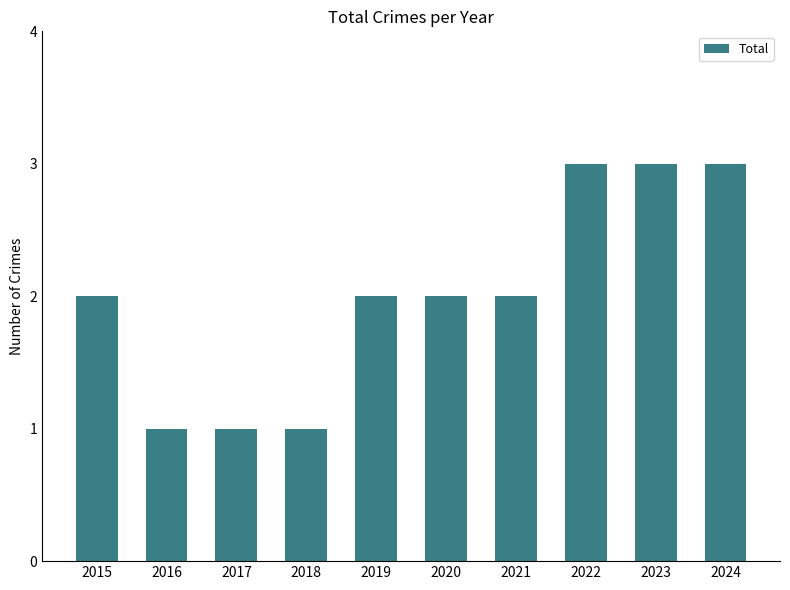

What is the greatest value displayed?

3